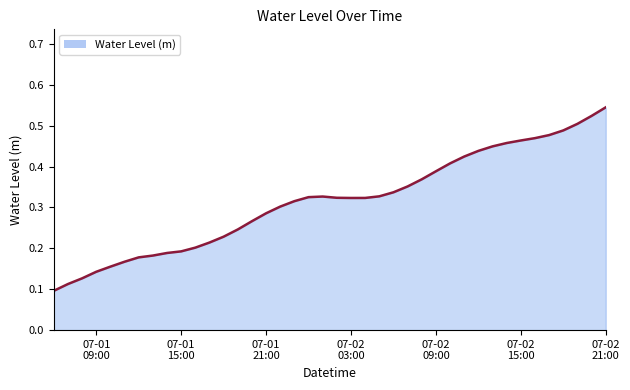

What is the value of the 7th point from the left?

0.2